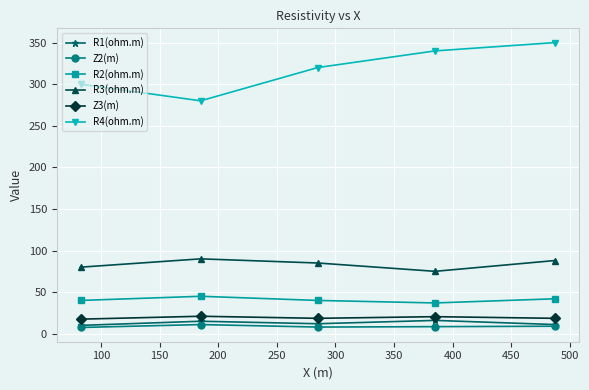

What is the greatest value displayed?

350.0